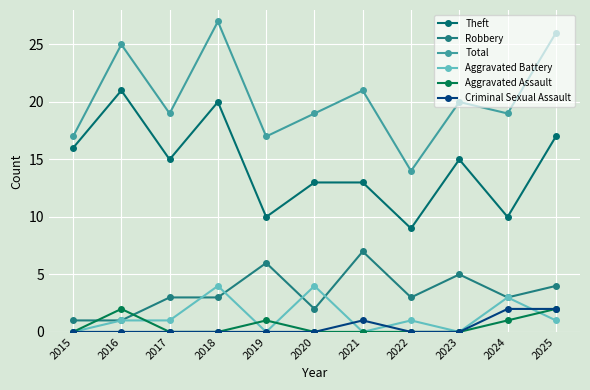

Does the chart have visible grid lines?

Yes